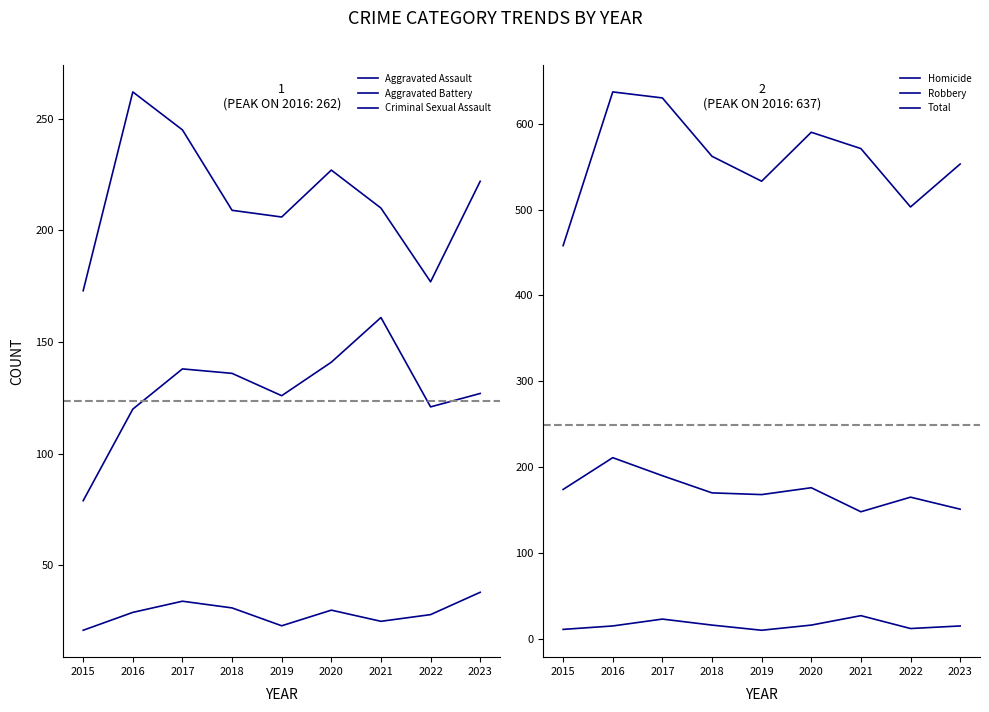

What is the difference between the Aggravated Assault values at 2019 and 2021?

35